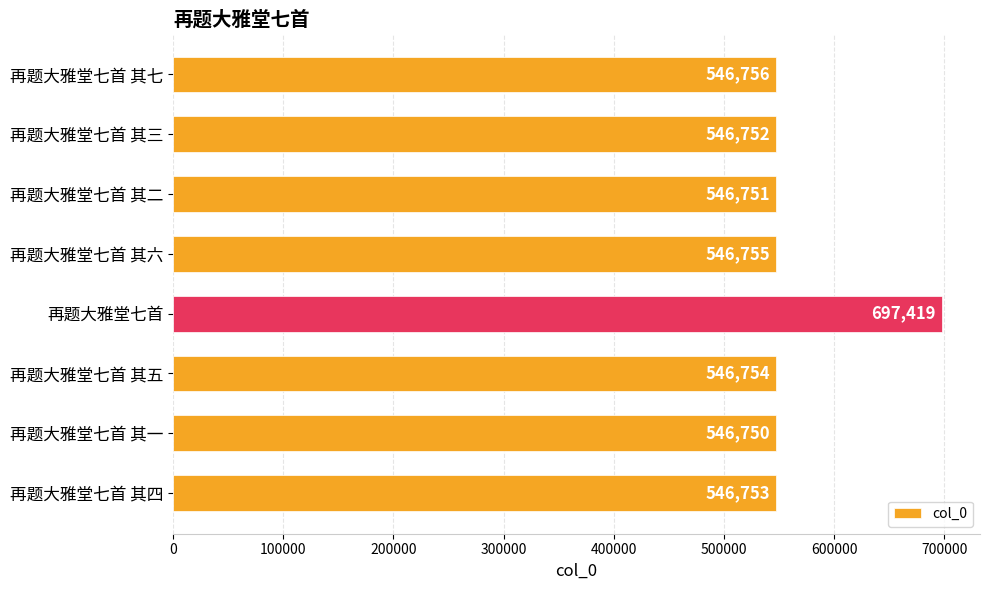

Between 再题大雅堂七首 其二 and 再题大雅堂七首 其四, which is larger?

再题大雅堂七首 其四